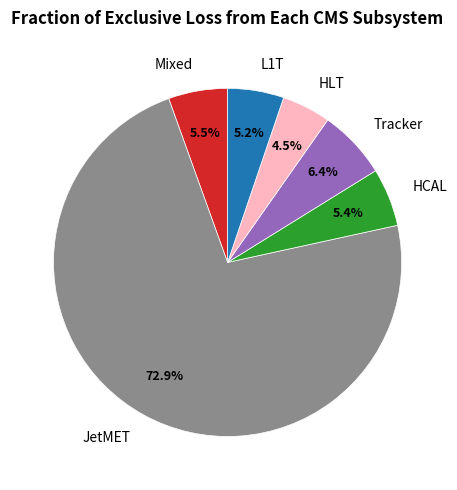

Which slice is the largest?

JetMET